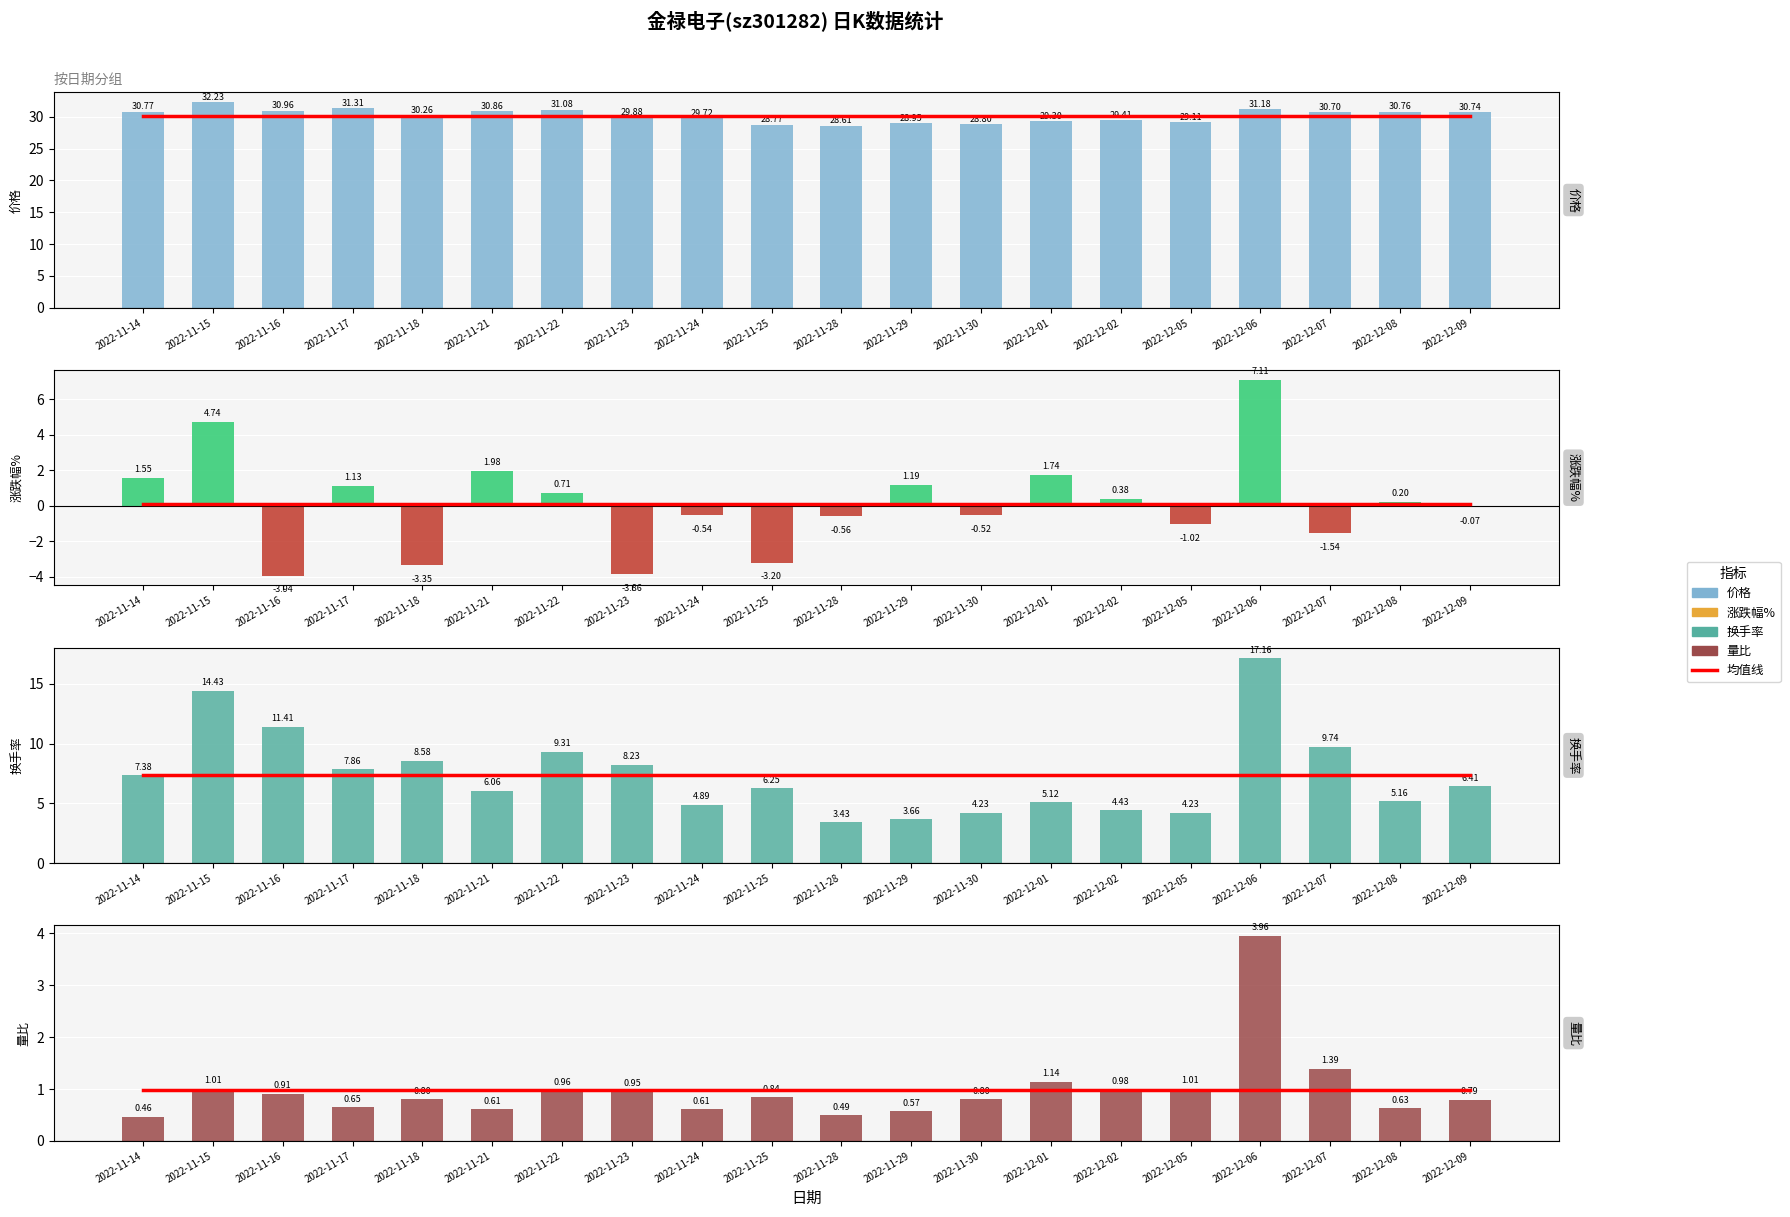

Rank the series by their maximum value, from lowest to highest.

量比, 涨跌幅%, 换手率, 均值, 价格